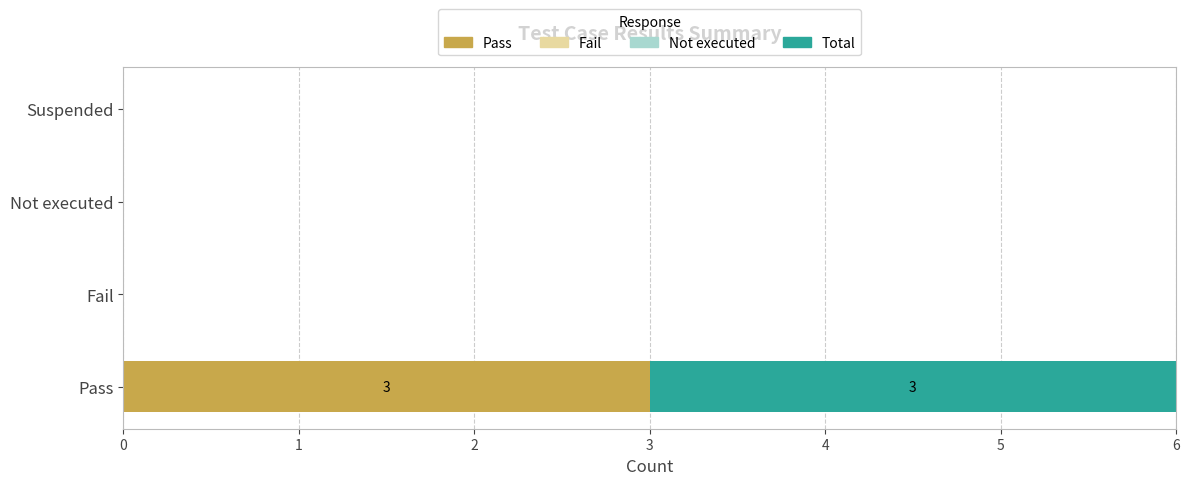

At which label does Pass reach its peak?

Pass